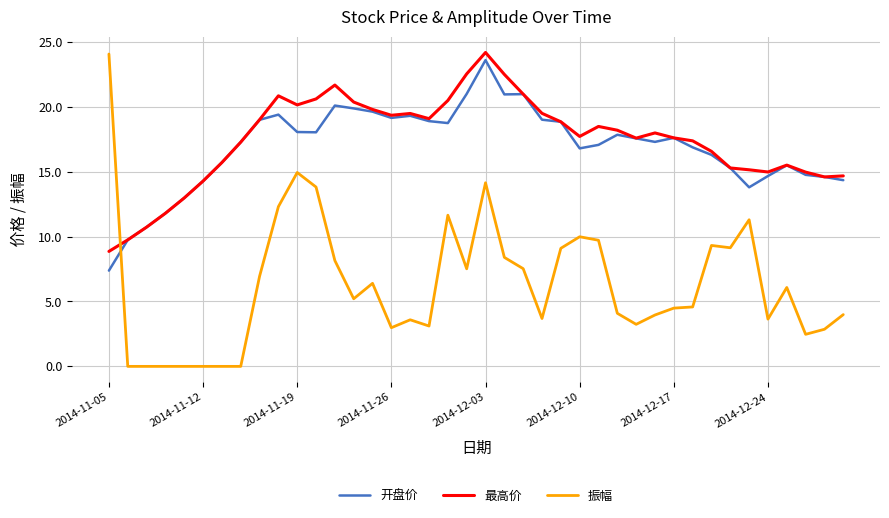

Which series has the widest spread of values?

振幅